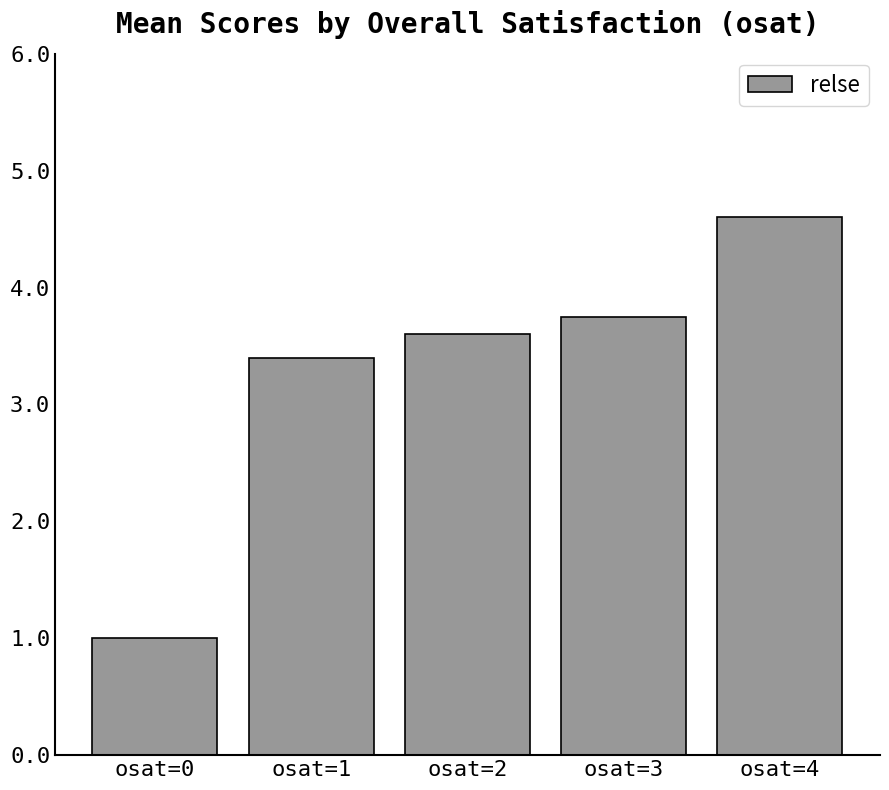

Reading left to right, list all the values displayed in this chart.

1.0	3.4	3.6	3.8	4.6